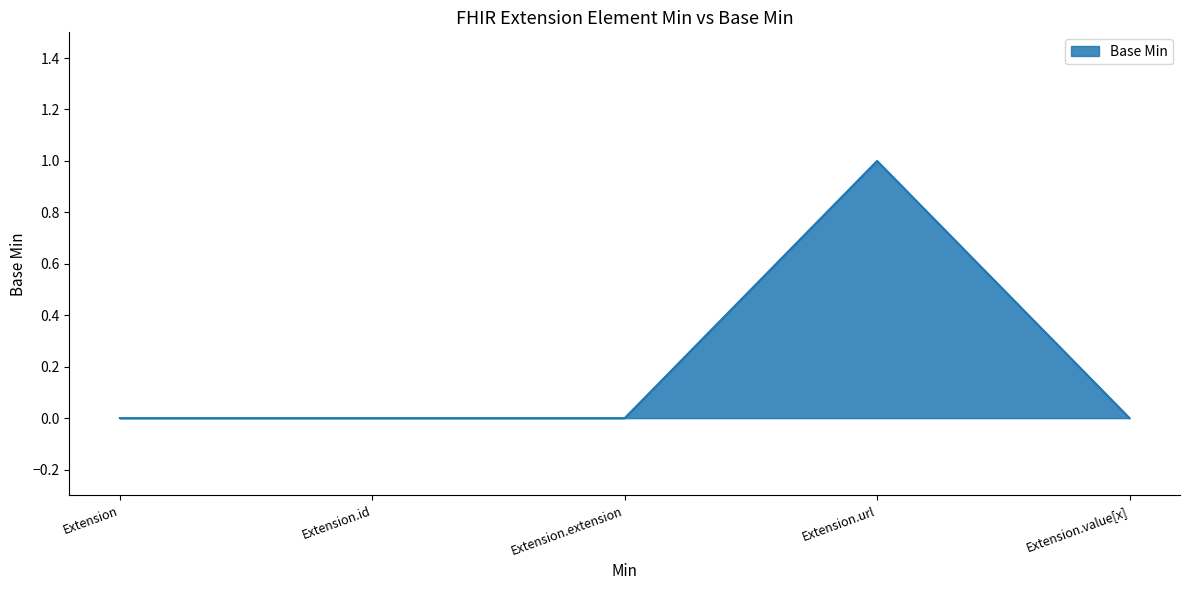

What position from the right is Extension?

5